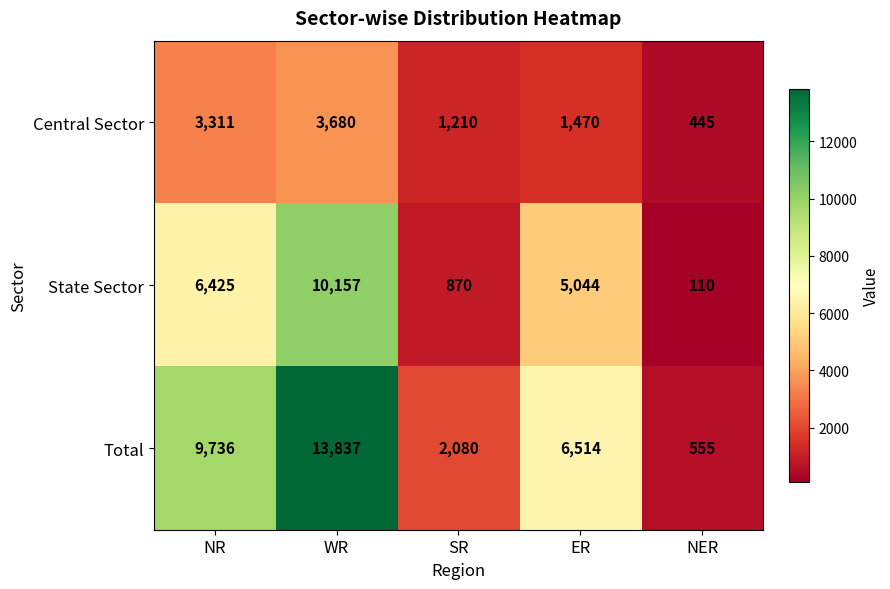

At which category does the chart reach its peak across all series?

WR